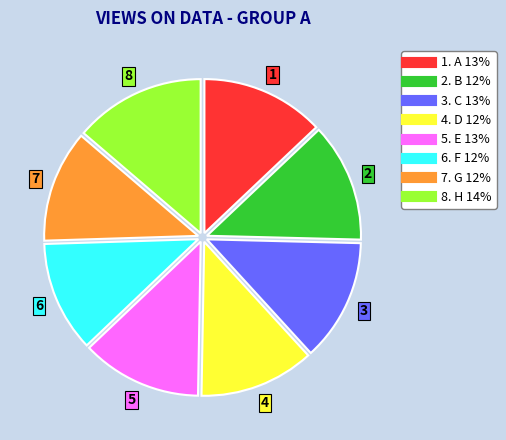

Is there a majority slice in this chart?

No